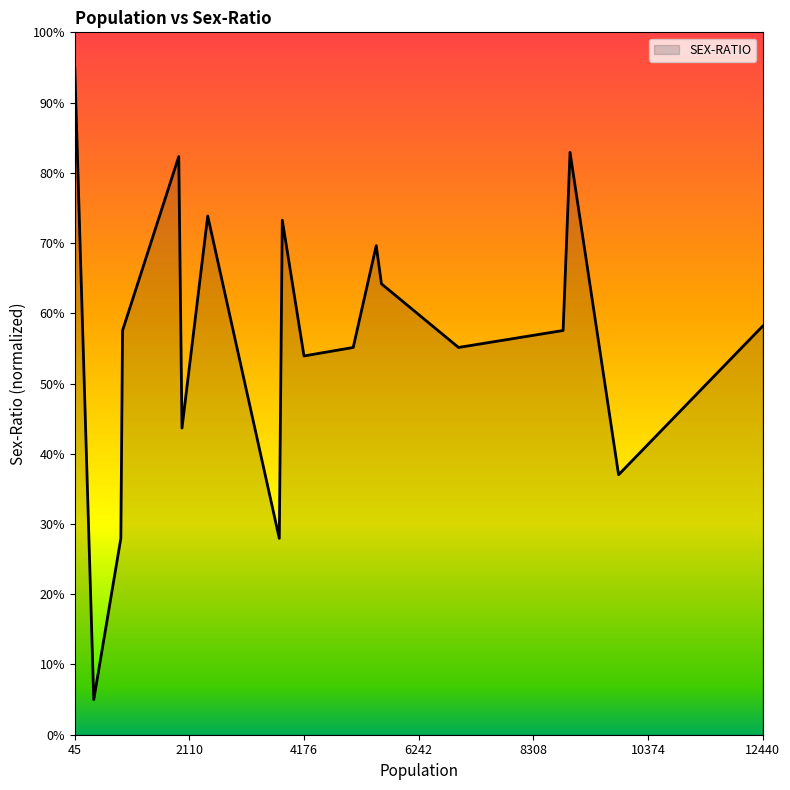

Reading left to right, transcribe all the data shown in this chart.

95.0	5.0	28.0	57.6	82.3	43.7	73.9	28.0	73.3	53.9	55.1	69.6	64.2	55.1	57.6	82.9	37.0	58.2